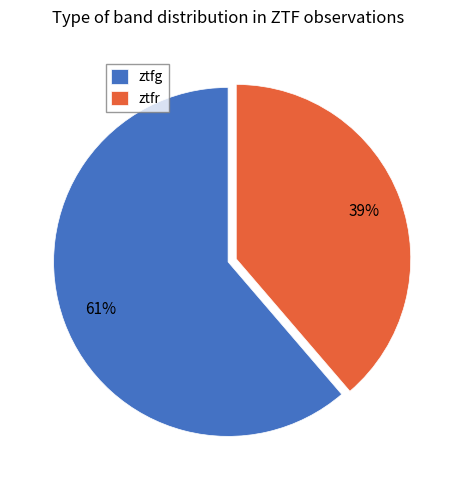

Approximately how many times larger is the value at ztfr compared to ztfg?

0.6